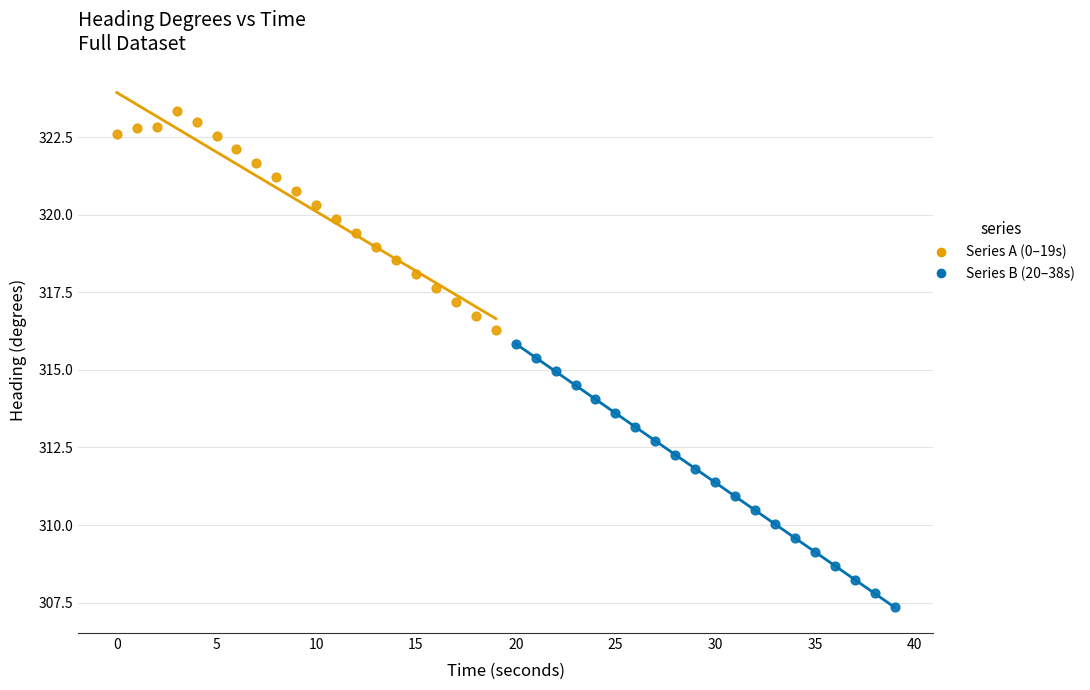

Which series contains the highest Y value?

Series A (0–19s)